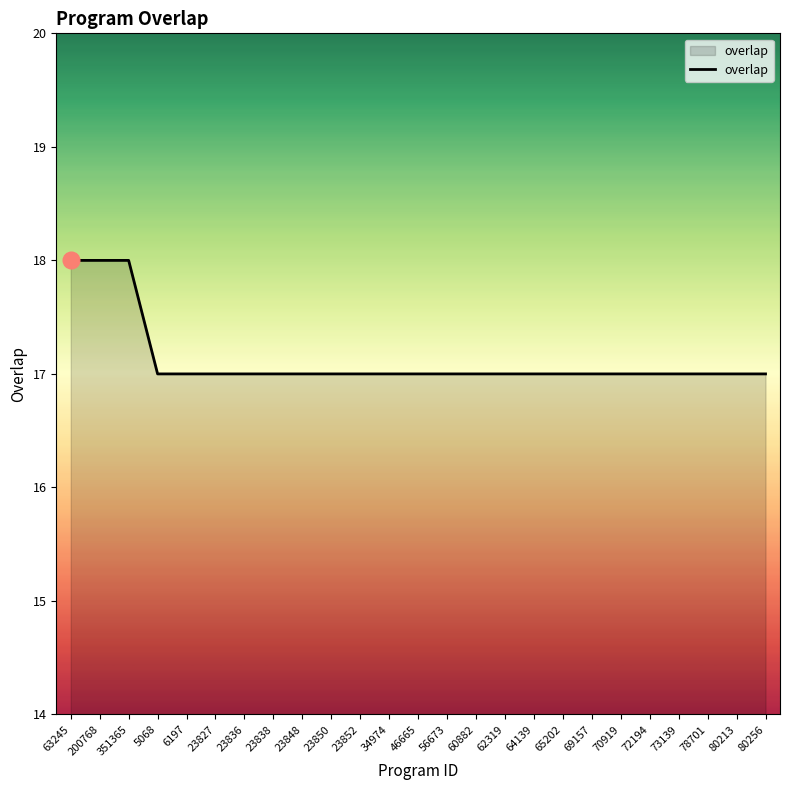

What is the smallest value displayed?

17